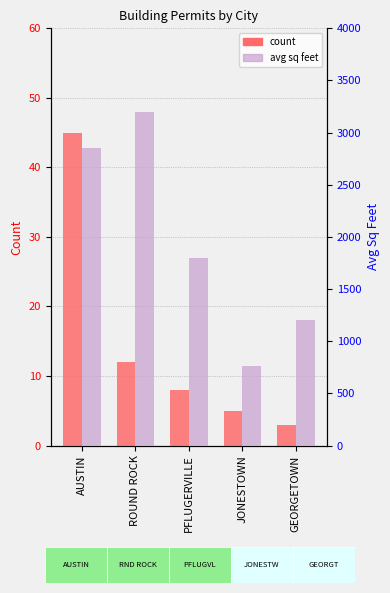

What is the total value across all series at PFLUGERVILLE?

1808